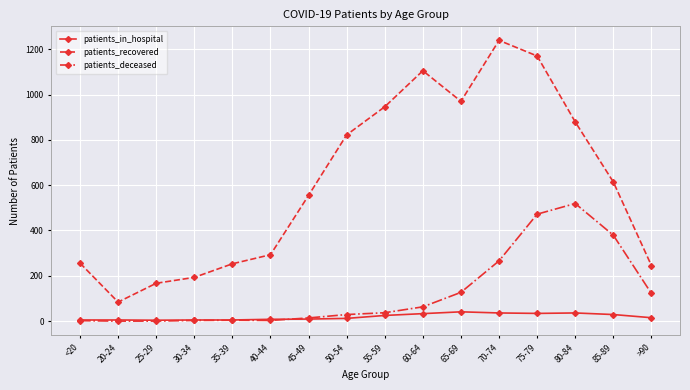

True or false: patients_recovered has a value of 1410 at 50-54.

False